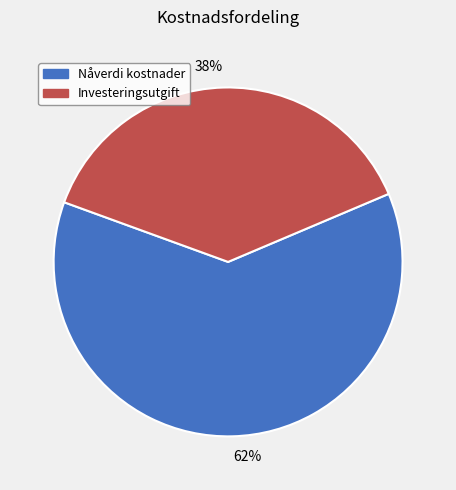

What is the ratio of the value at 62% to the value at 38%?

1.6